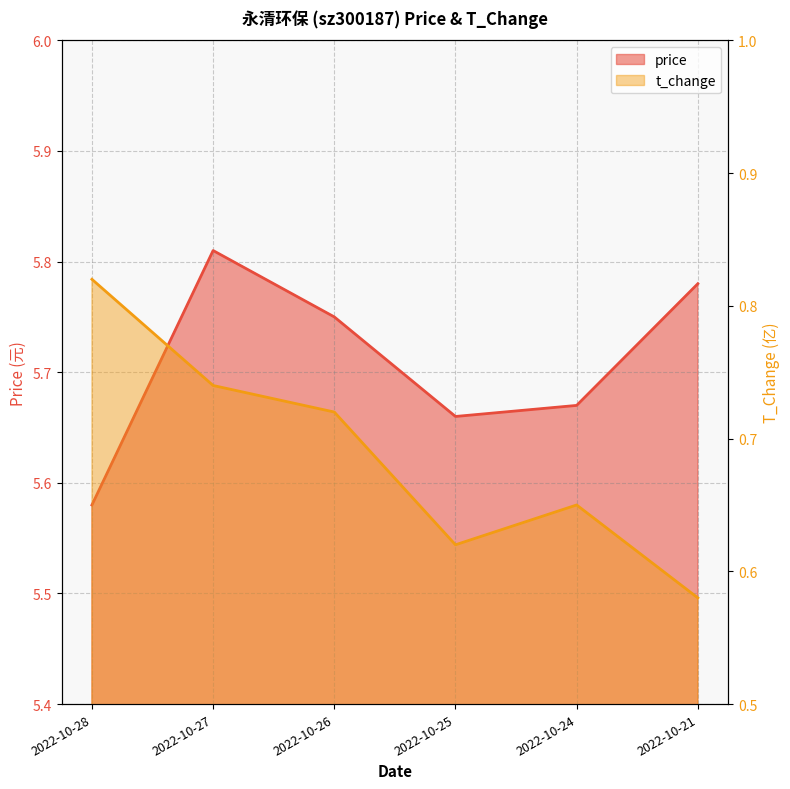

What is the total value across all series at 2022-10-25?

6.3